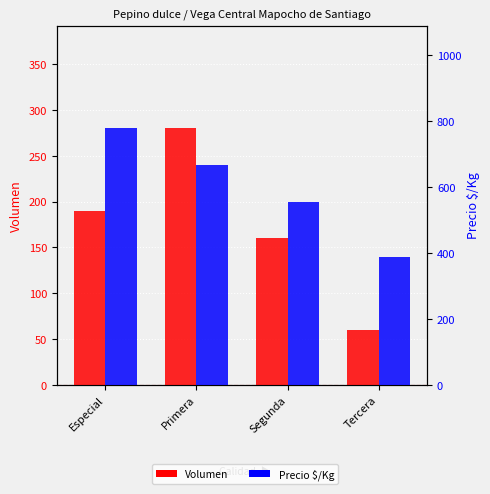

What is the spread (max minus min) of values at Especial?

588